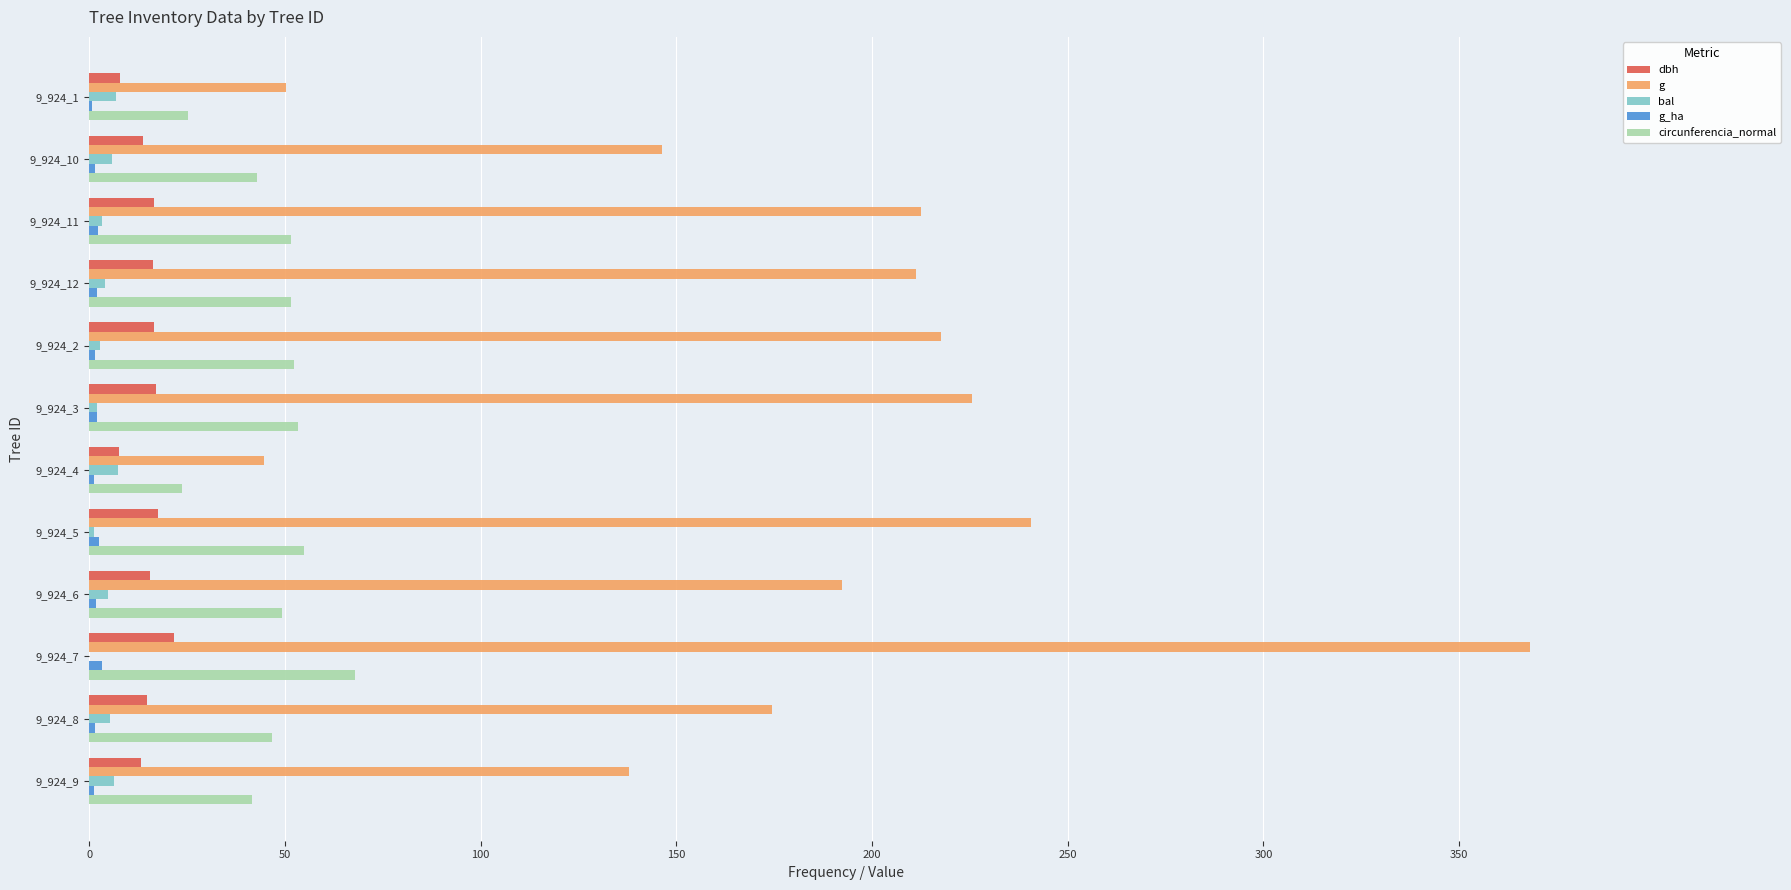

Which series changed the most between 9_924_5 and 9_924_8?

g